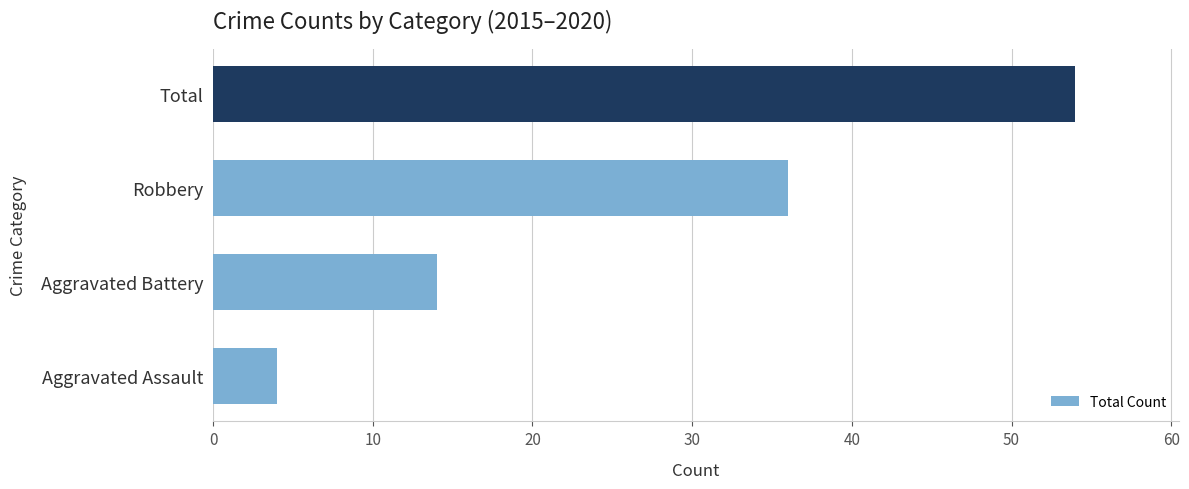

Does the chart contain any negative values?

No